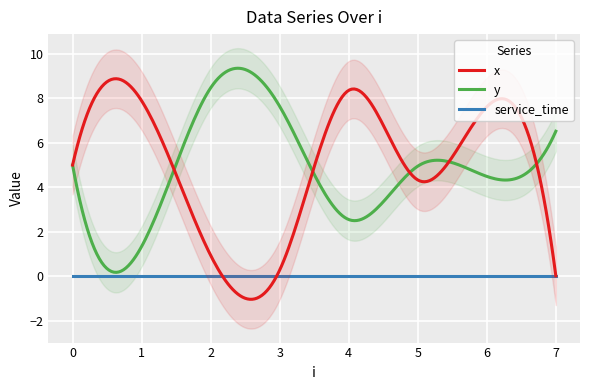

At which label does y first exceed 5?

2